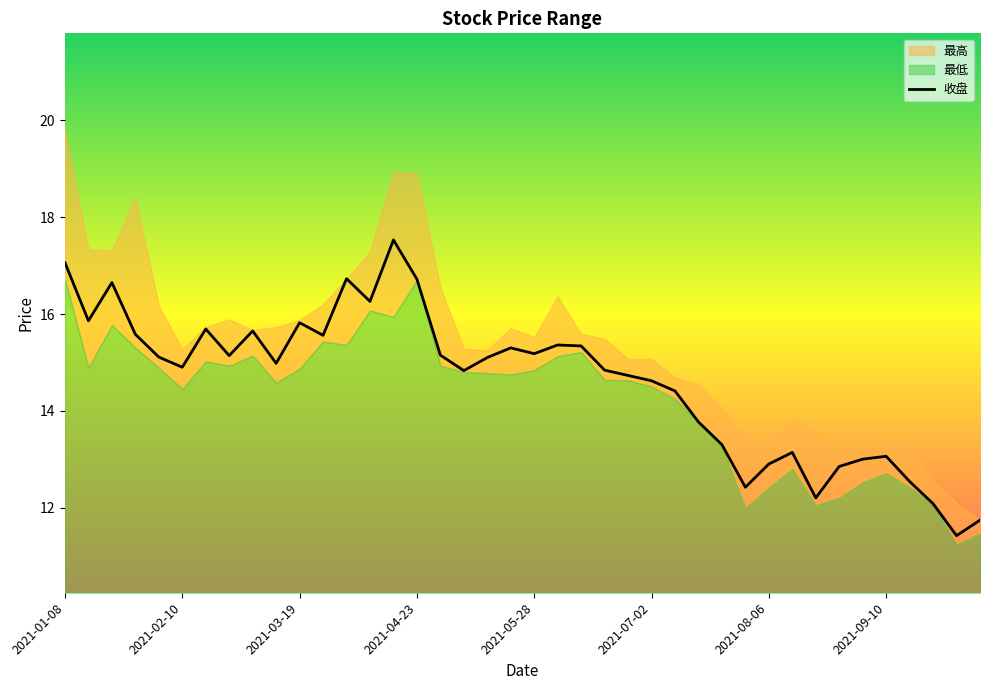

How many interior local valleys (lower than both neighbors) does the data have?

11